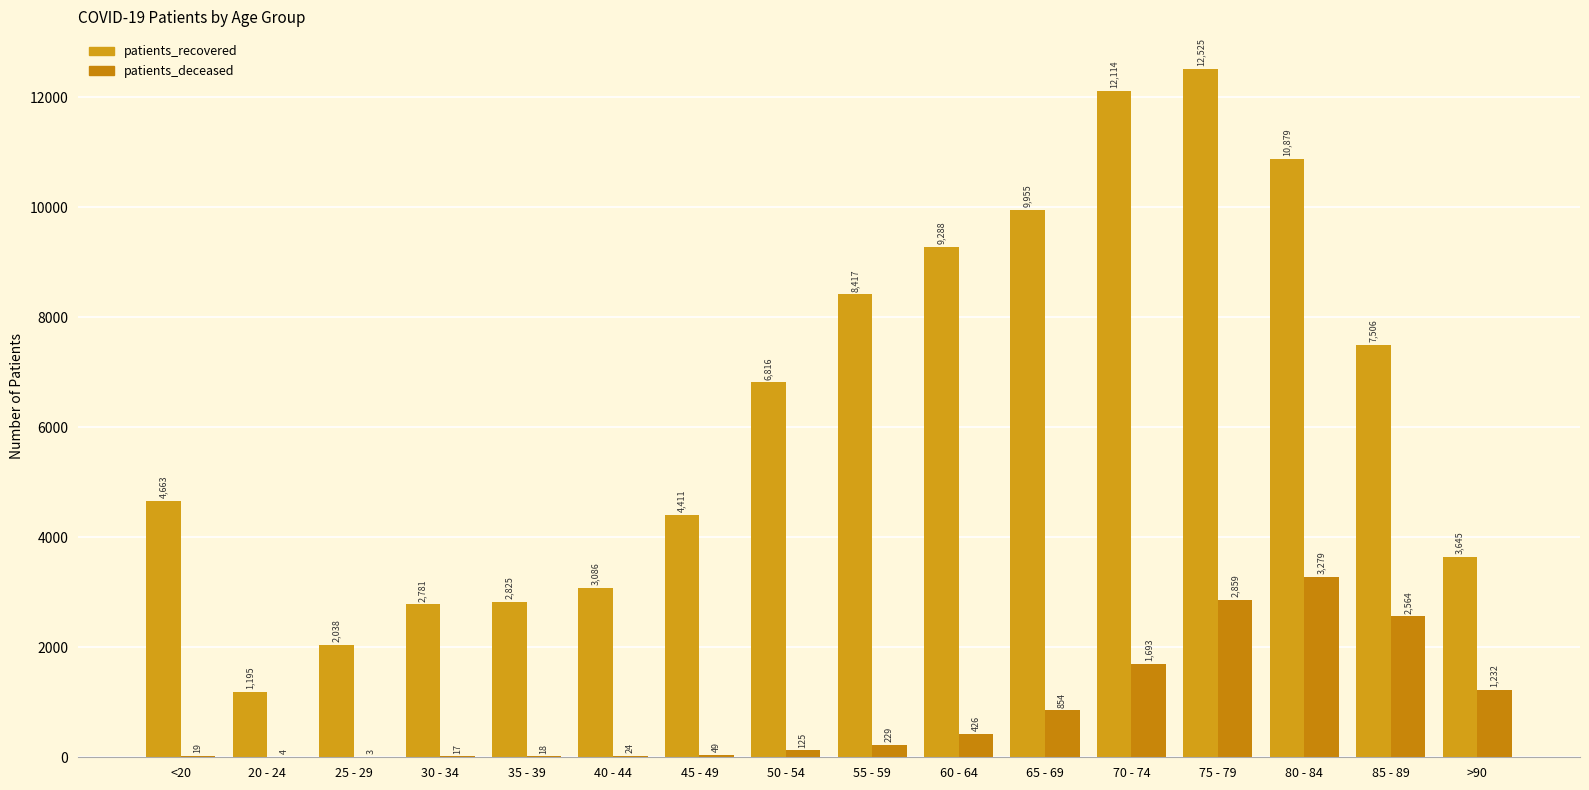

What is the value of the patients_recovered bar at the 15th from the left?

7506